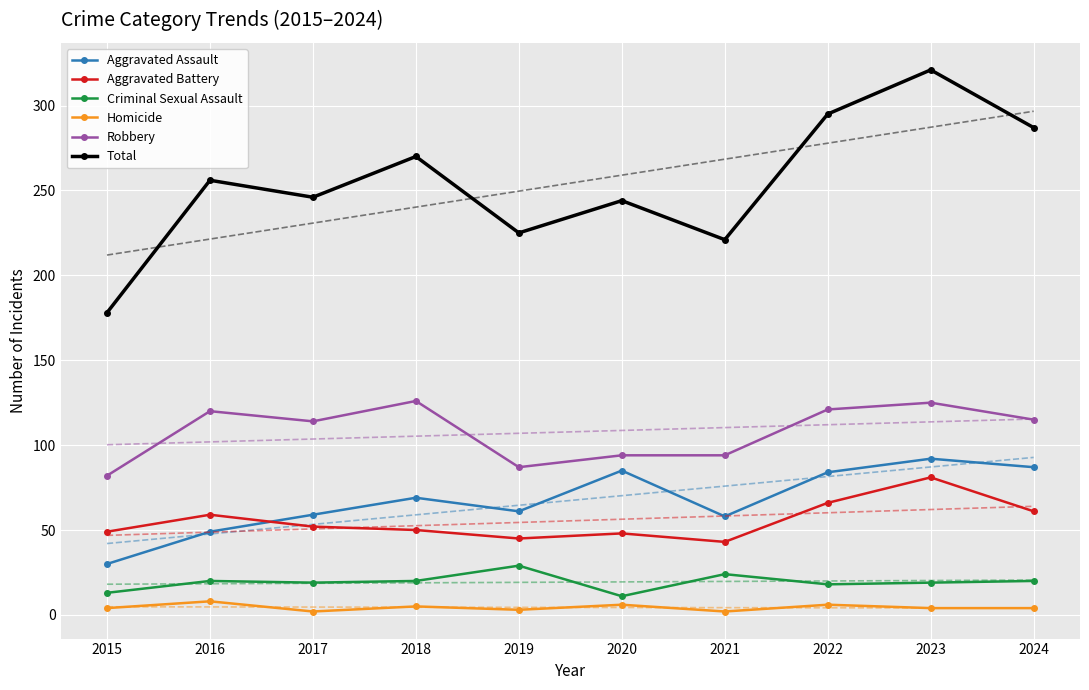

What is the sum of the Criminal Sexual Assault values at 2016 and 2021?

44